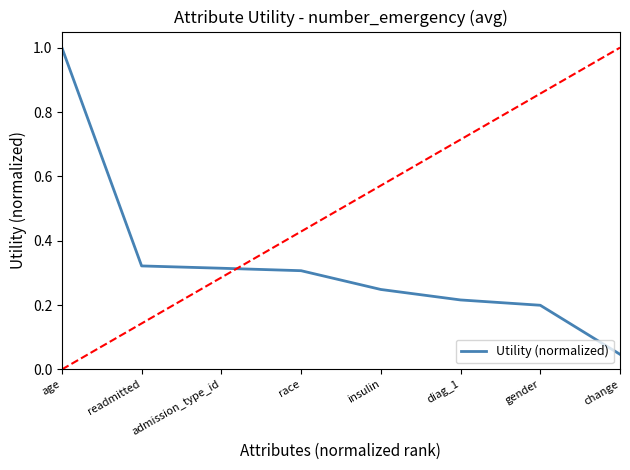

Is it true that the value at readmitted is 0.3?

True